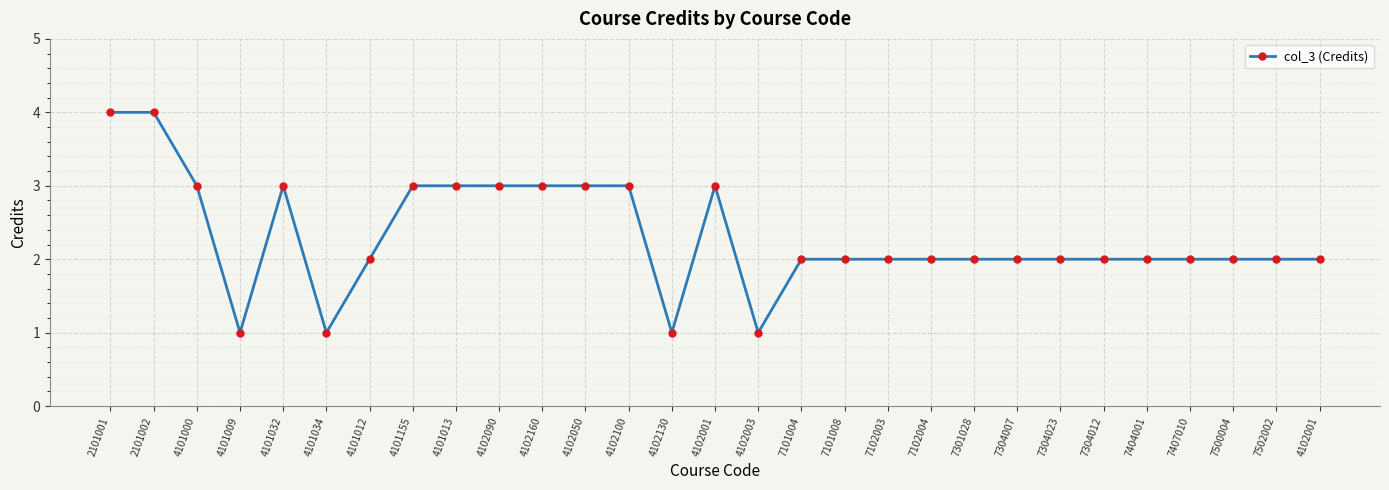

Which has a higher value, 7304012 or 4102130?

7304012